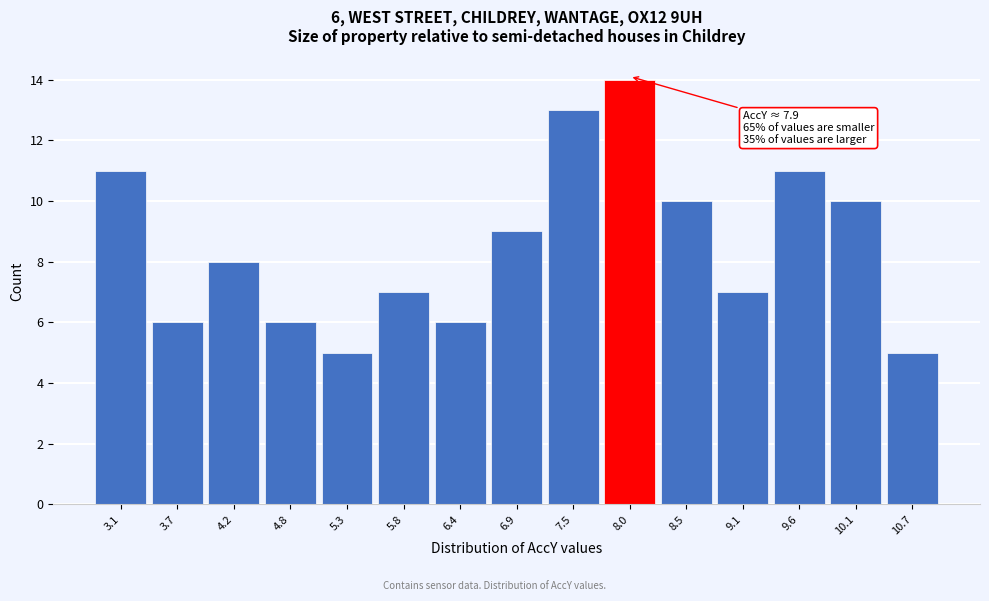

Over which range of the x-axis is the bar tallest?

7.7 to 8.3